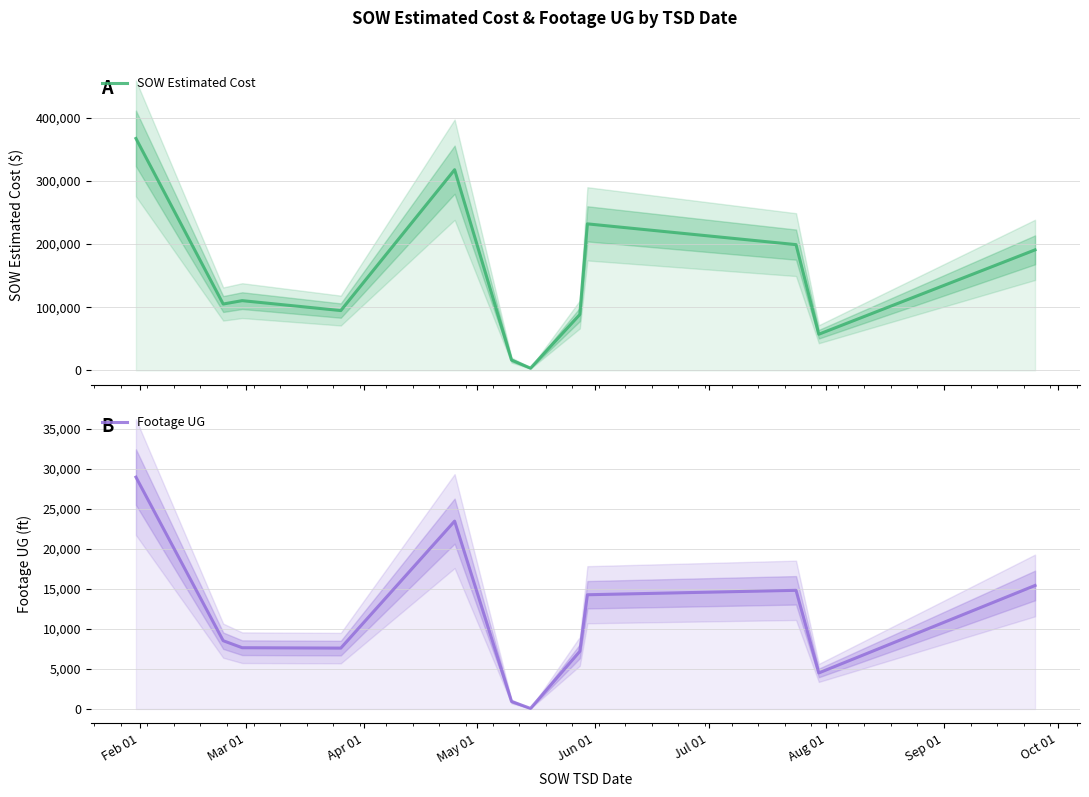

Rank the series by their average value, from highest to lowest.

SOW Estimated Cost, Footage UG